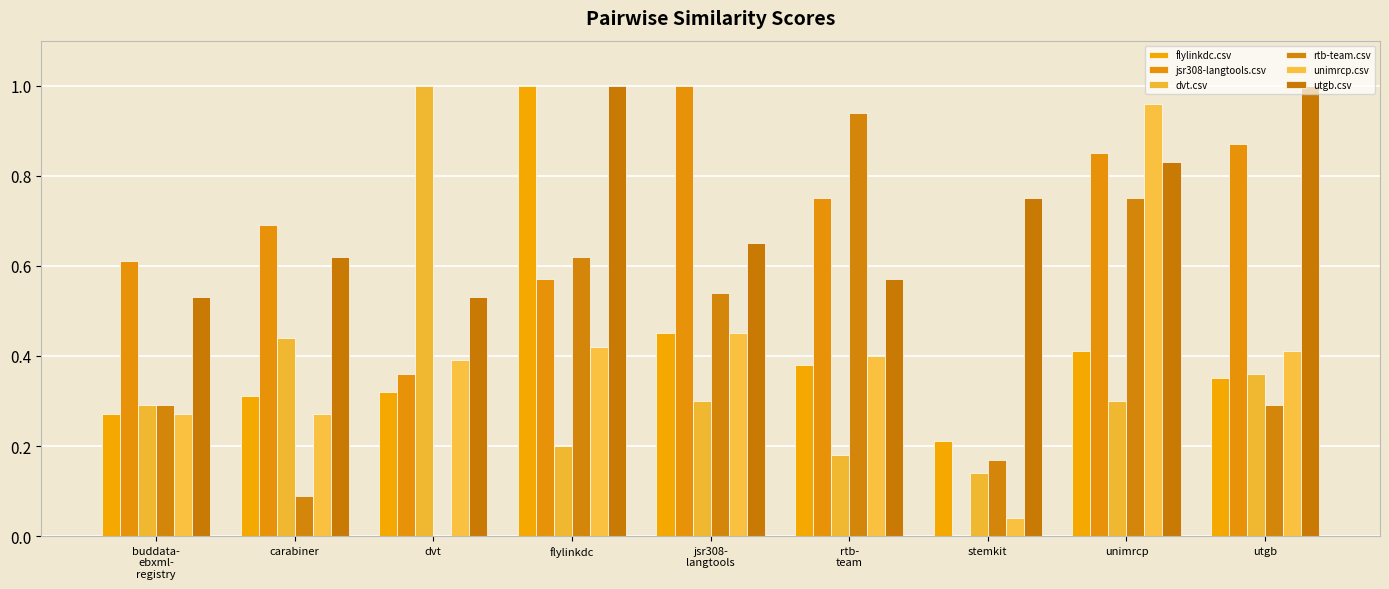

Which series has the largest range (max minus min)?

jsr308-langtools.csv